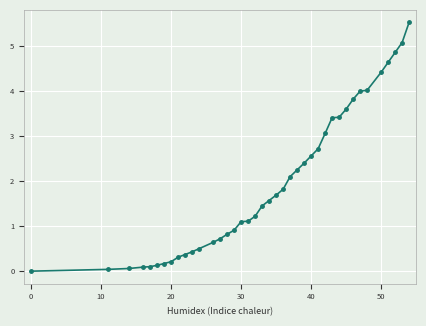

How many lines are shown in the chart?

1